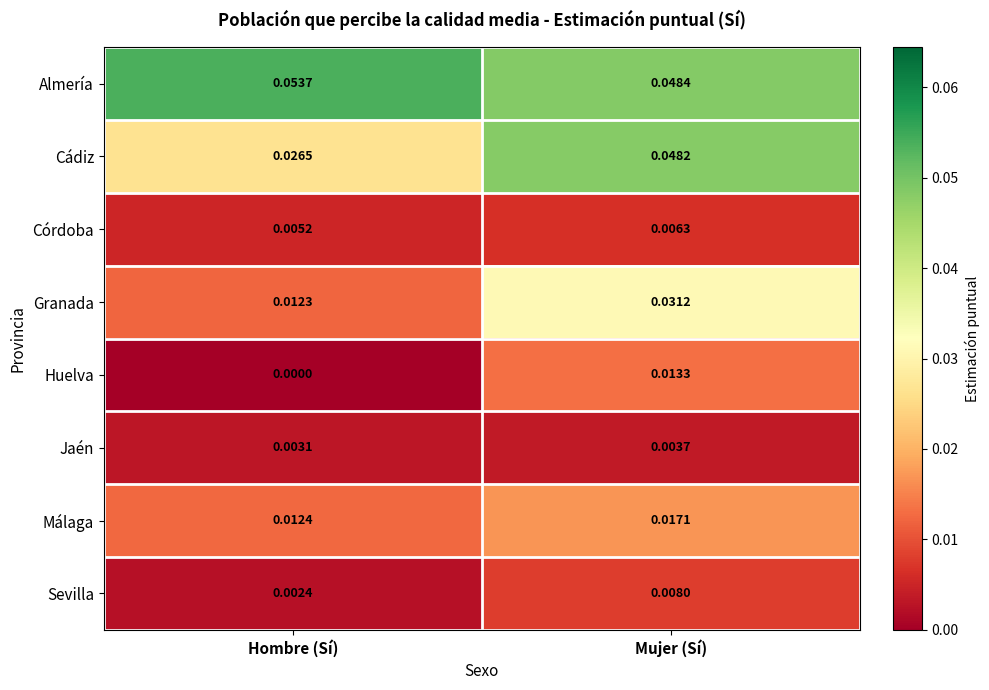

At which label is Granada closest to 0?

Hombre (Sí)